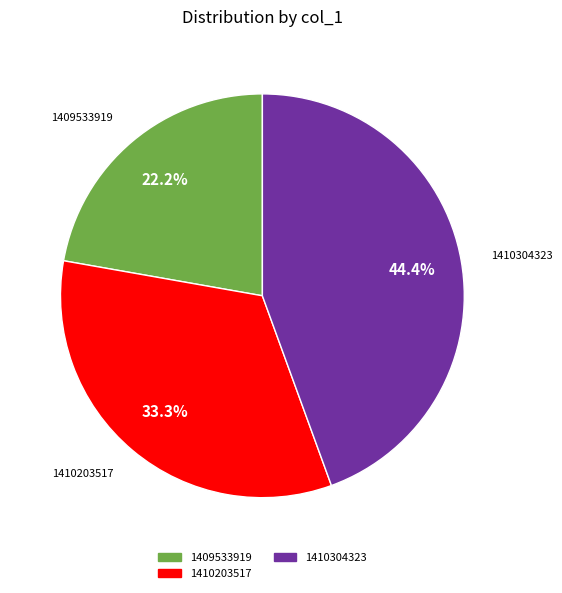

Is there a majority slice in this chart?

No